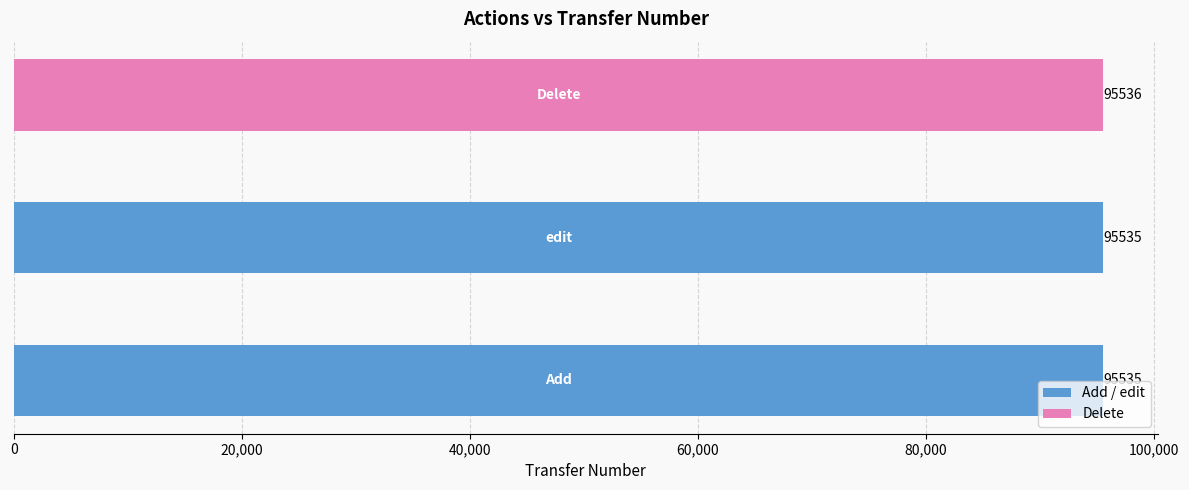

What is the sum of all values?

286606